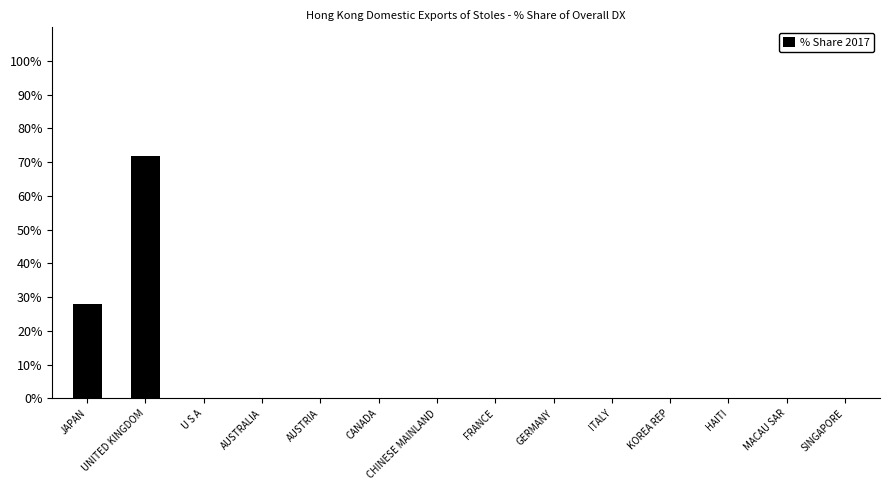

Is it true that the value at FRANCE is 33.0?

False